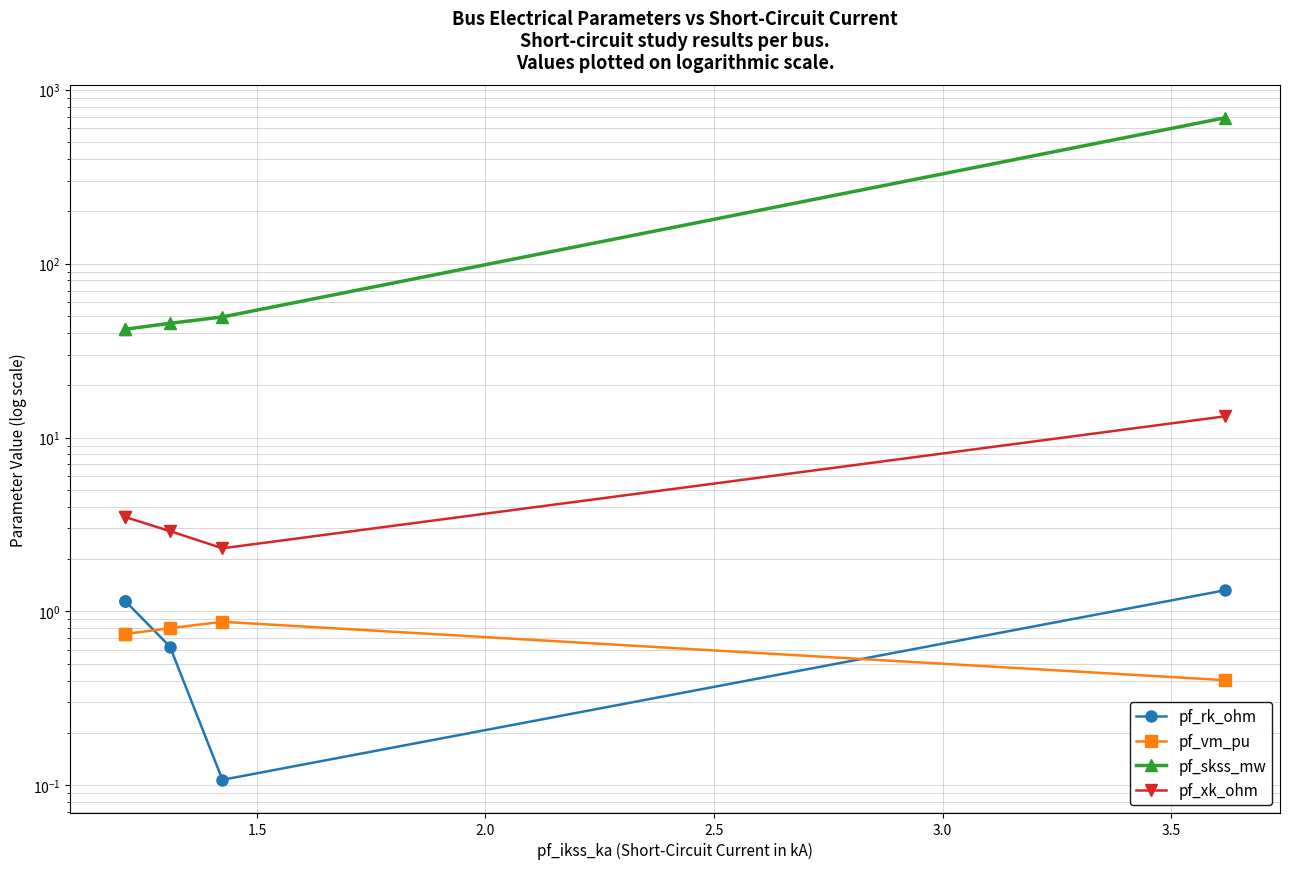

True or false: pf_skss_mw has more than 2 points higher than both neighbors.

False